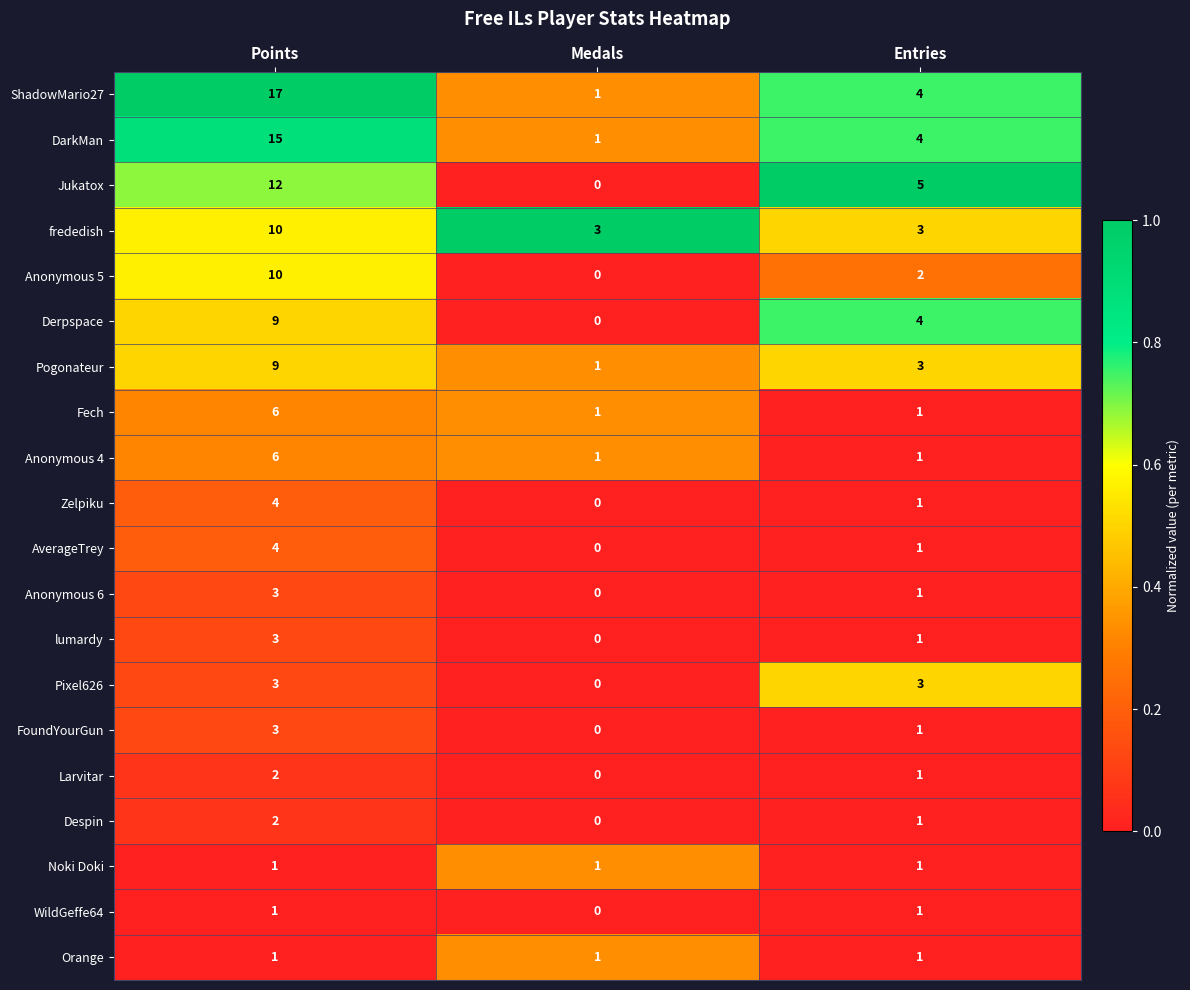

The value of Anonymous 6 at Points is 5. True or false?

False